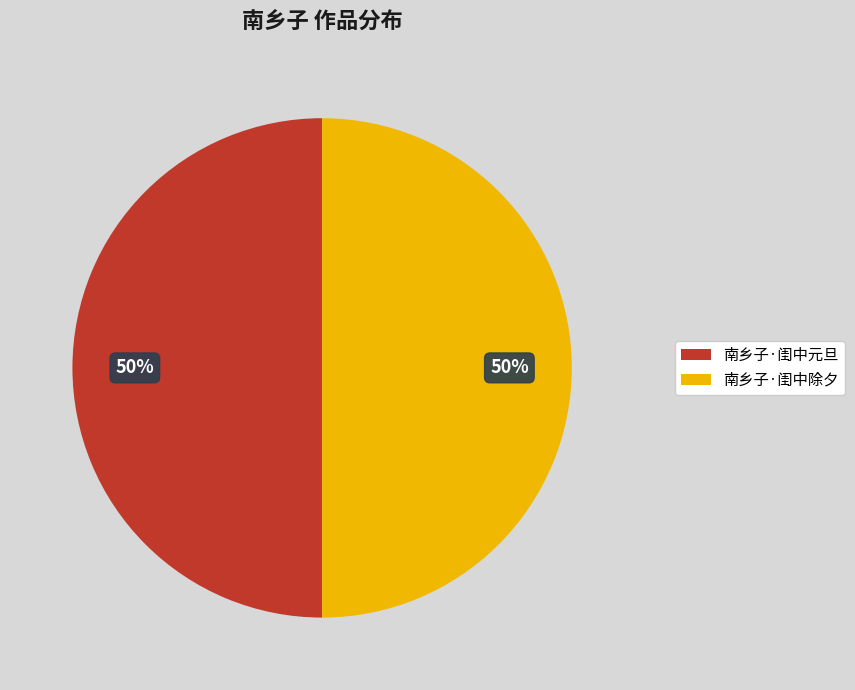

True or false: 南乡子·闺中元旦 accounts for 50% of the total.

True